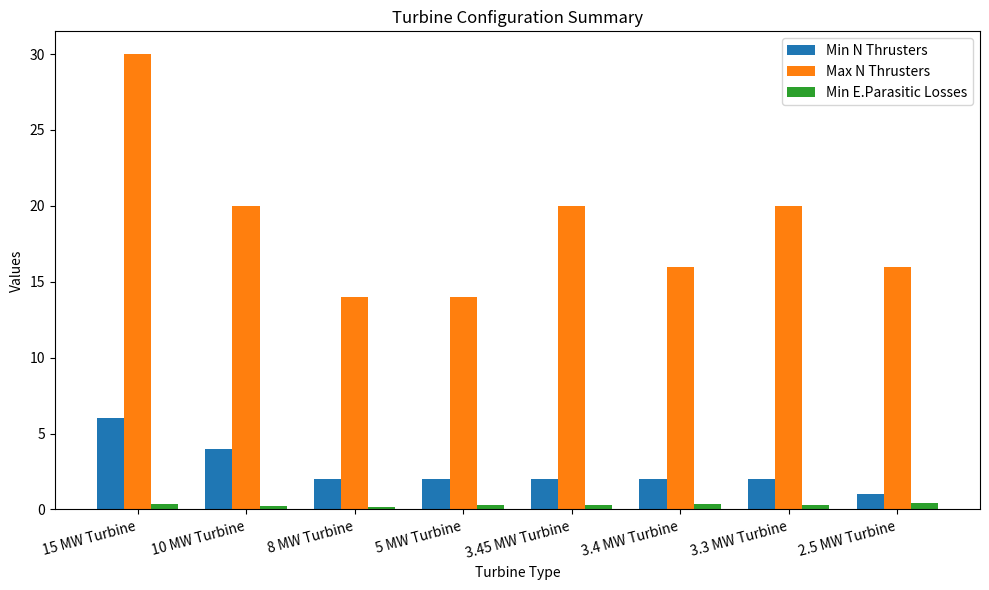

The Min E.Parasitic Losses series shows 0.3 at 3.4 MW Turbine. True or false?

True